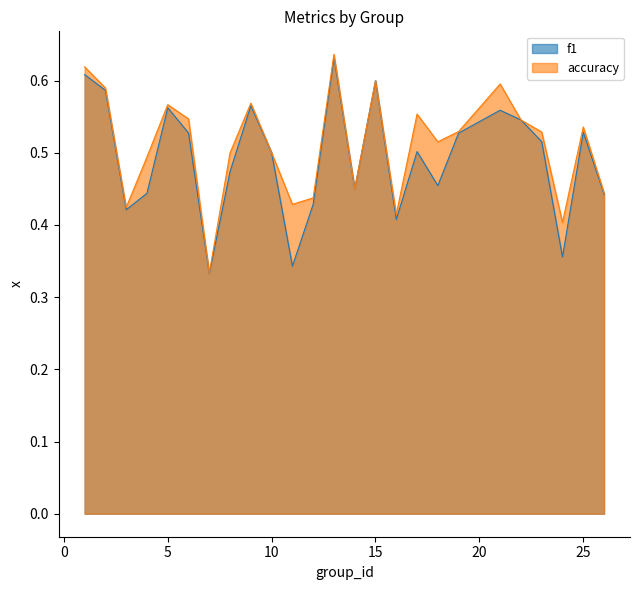

Rank the series by their average value, from highest to lowest.

accuracy, f1